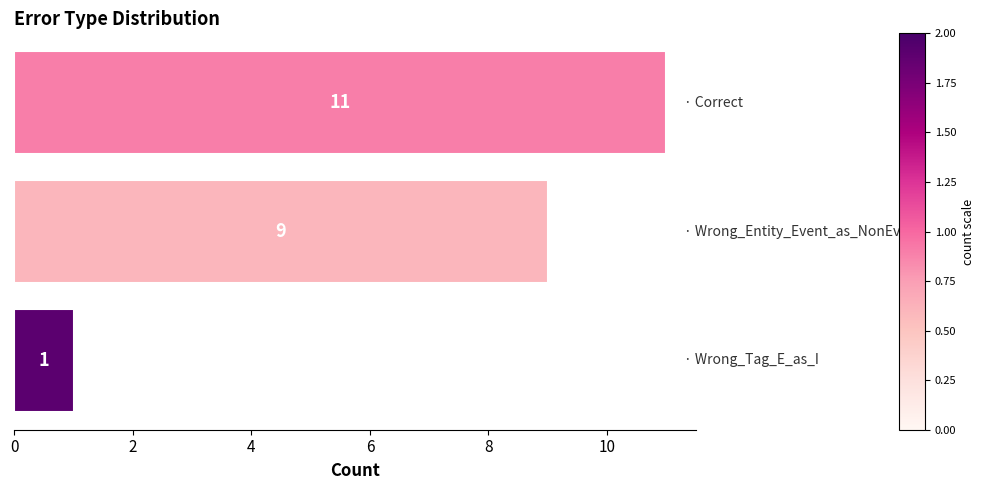

What is the maximum value shown in the chart?

11